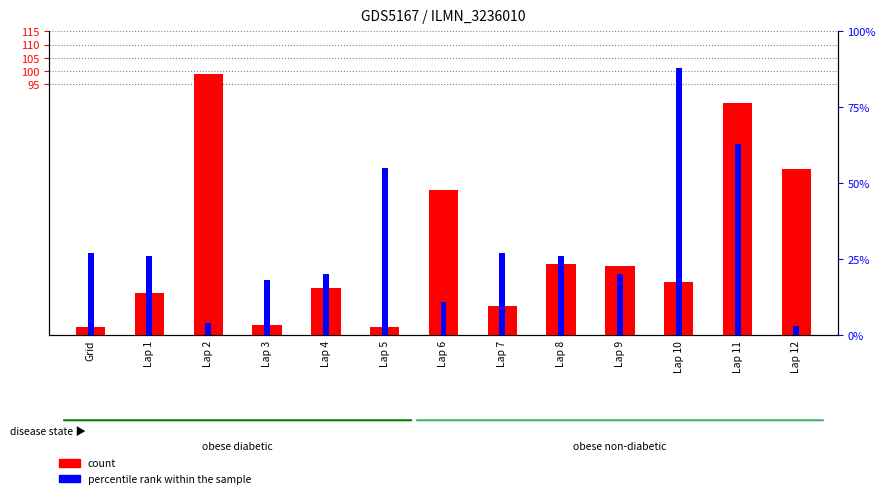

Between Lap 3 and Grid, which is larger?

Lap 3